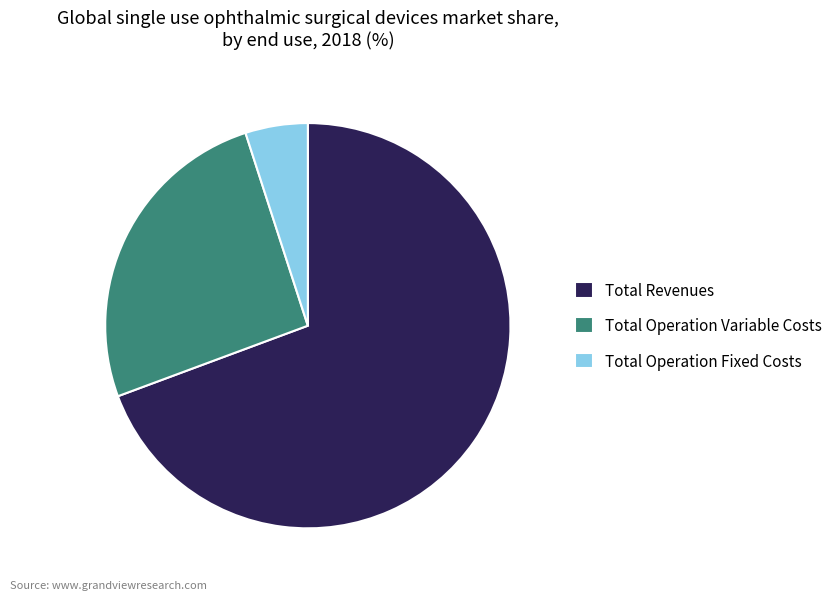

Which slice is the smallest?

Total Operation Fixed Costs